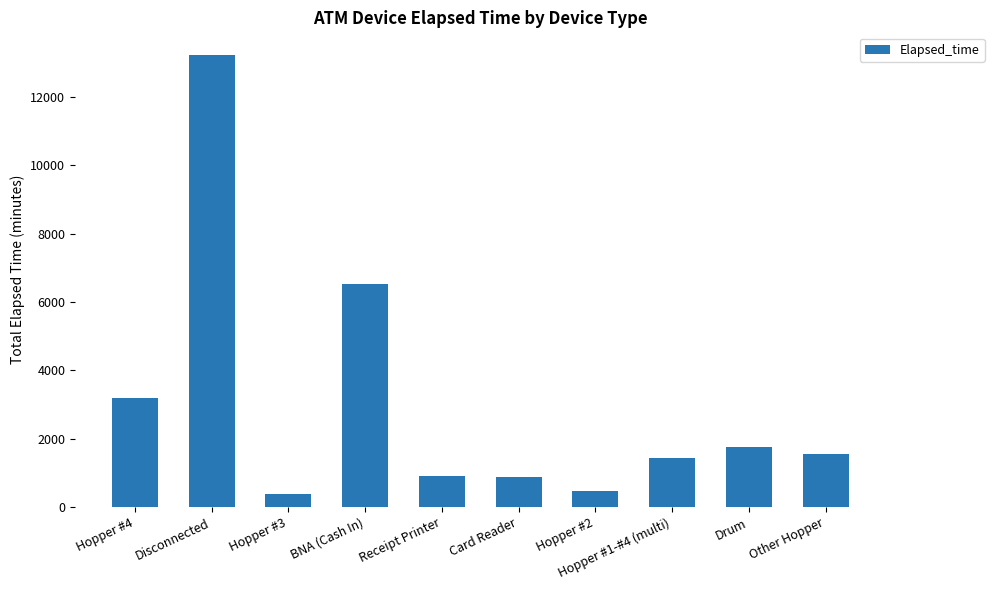

Approximately how many times larger is the value at Card Reader compared to Receipt Printer?

1.0